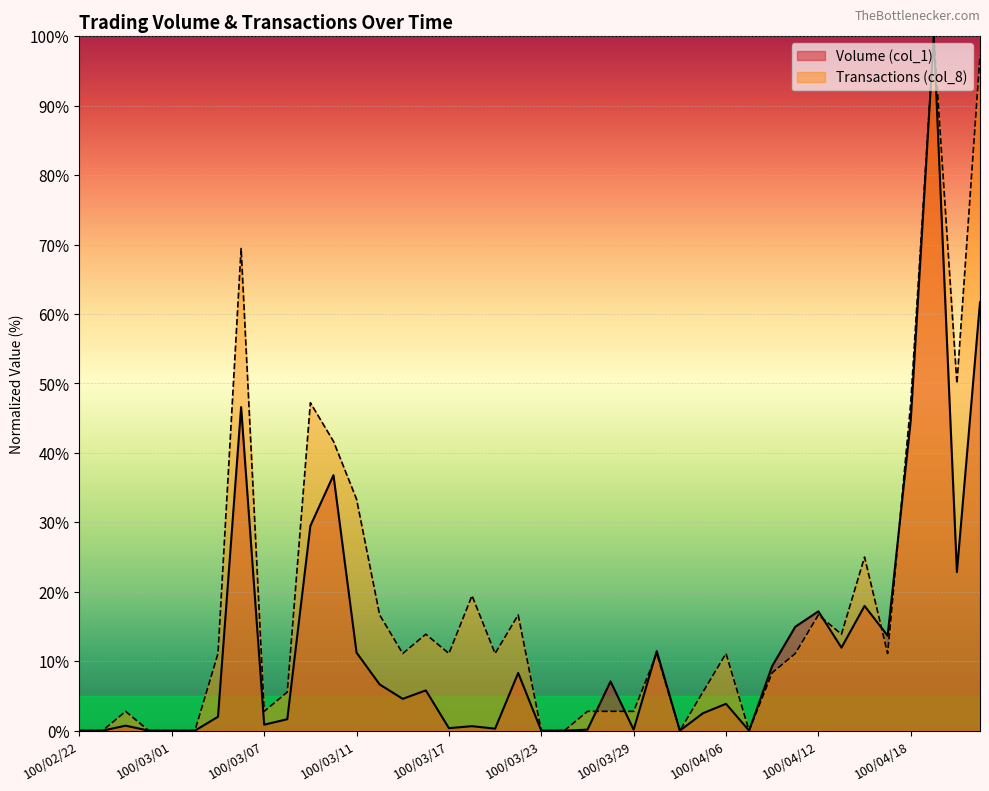

The Transactions (col_8) series shows 11.1 at 100/04/11. True or false?

True